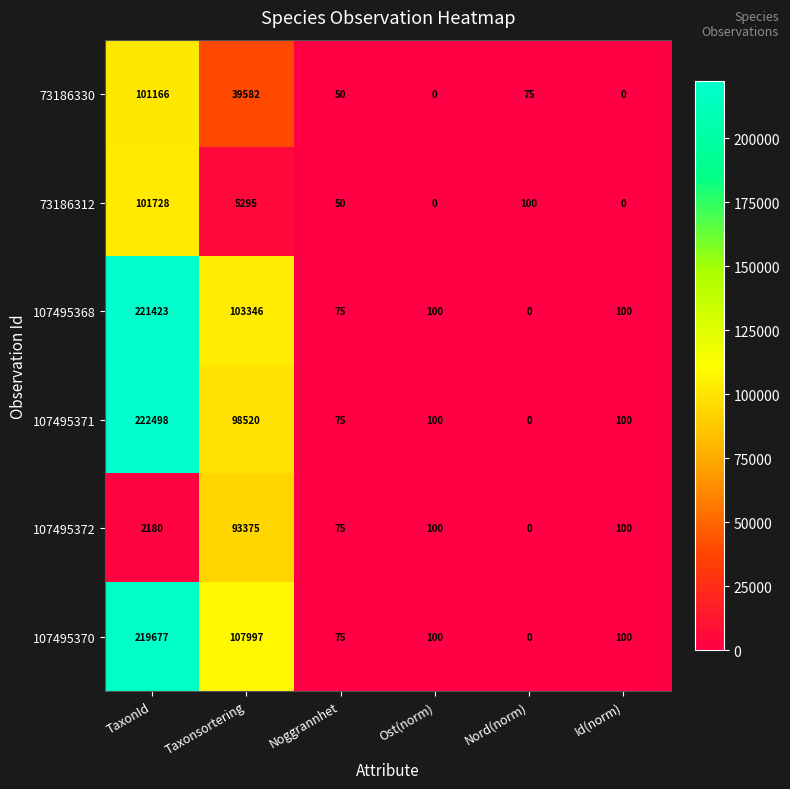

What is the spread (max minus min) of values at Id(norm)?

100